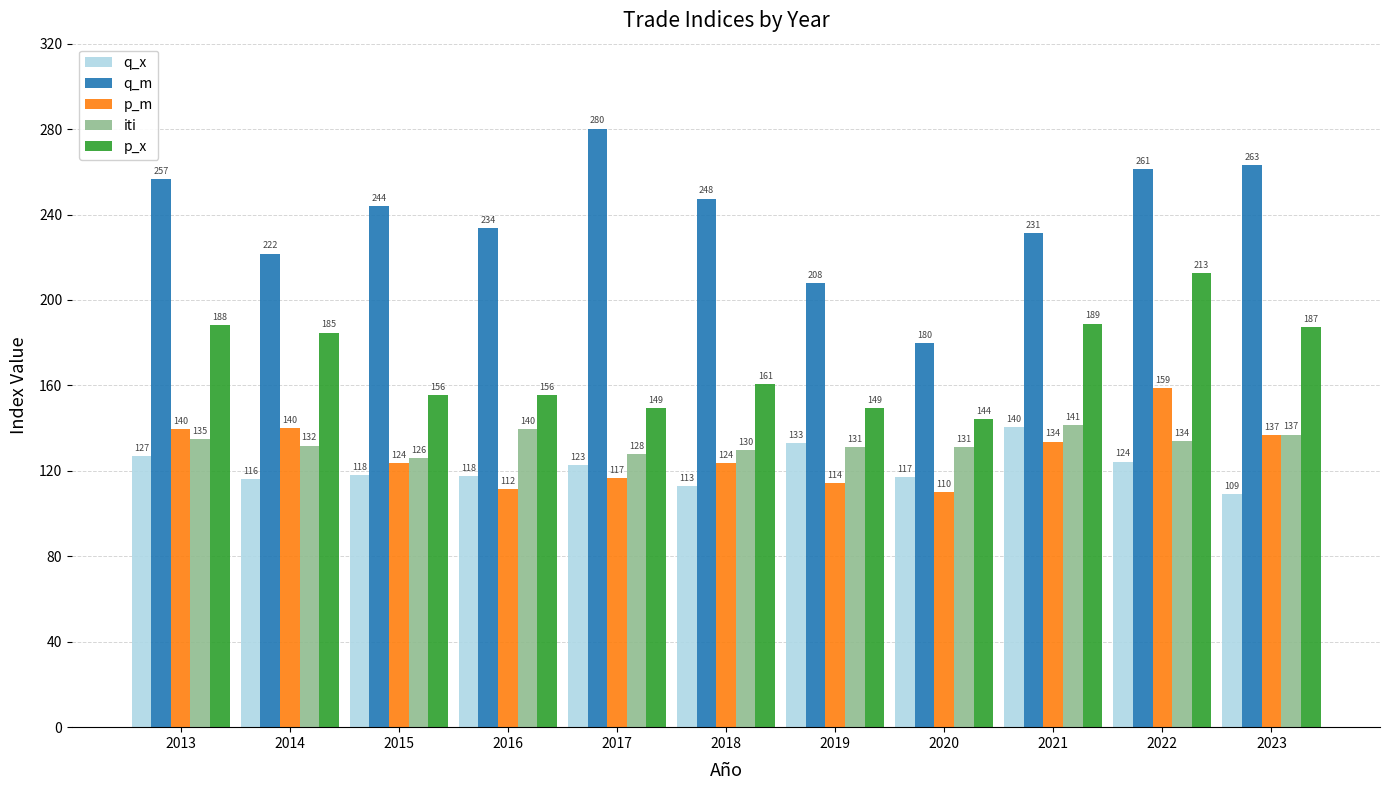

Which series has the widest spread of values?

q_m